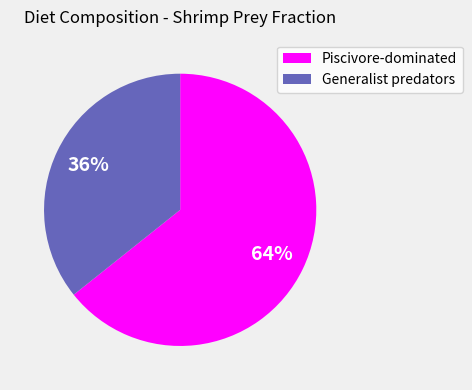

Which category has the biggest portion of the pie?

Piscivore-dominated